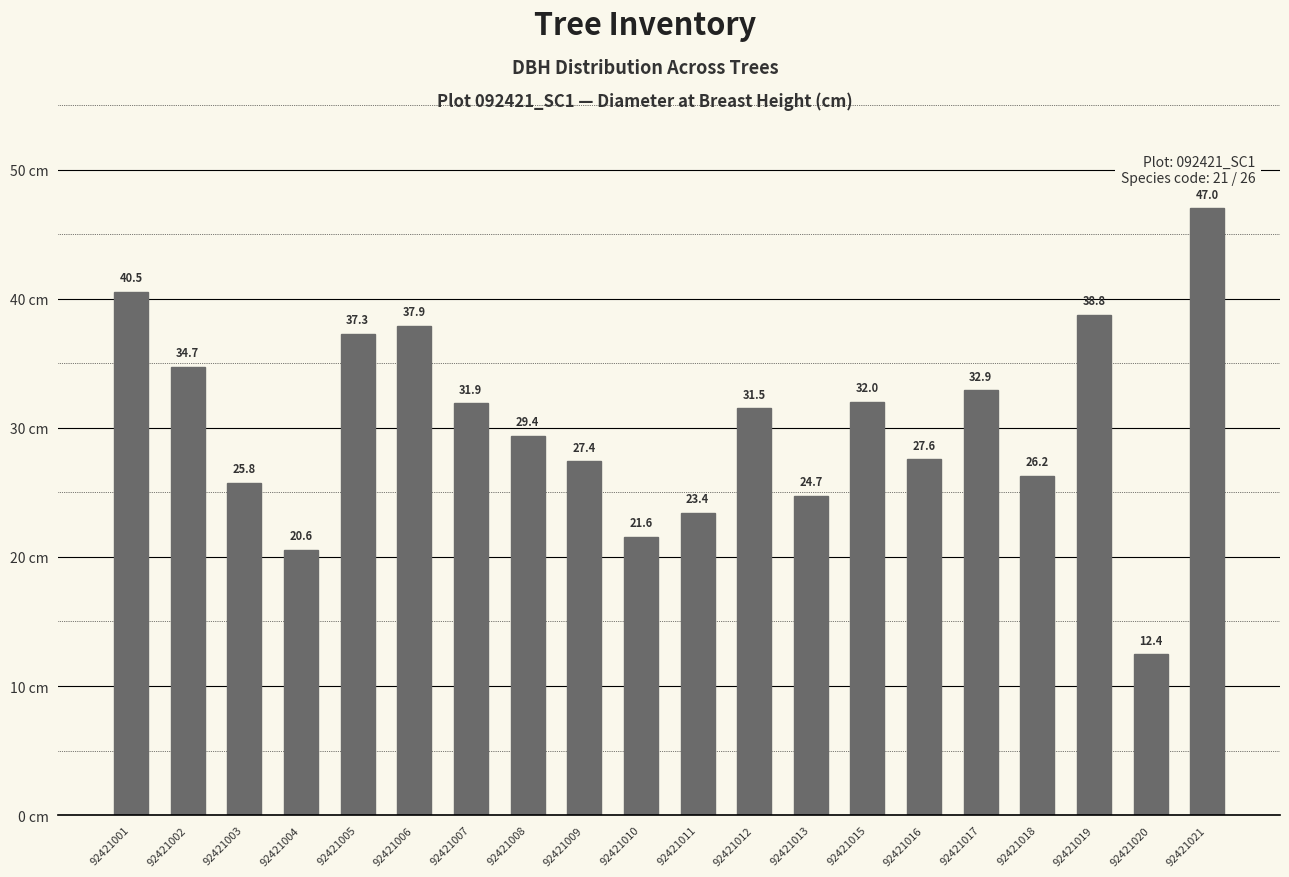

Rank the categories by value from highest to lowest.

92421021, 92421001, 92421019, 92421006, 92421005, 92421002, 92421017, 92421015, 92421007, 92421012, 92421008, 92421016, 92421009, 92421018, 92421003, 92421013, 92421011, 92421010, 92421004, 92421020